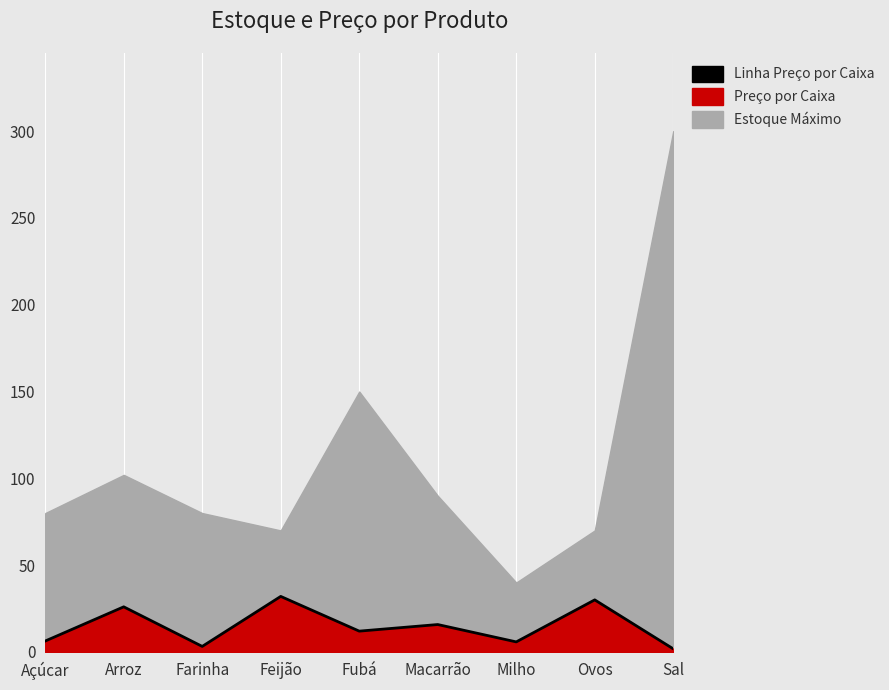

What is the label of the 8th point from the left?

Ovos